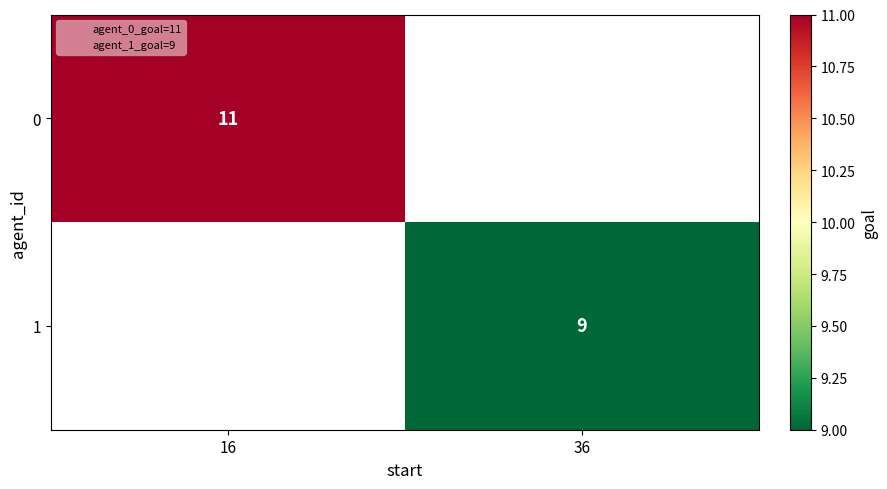

The value of 1 at 36 is 2.3. True or false?

False